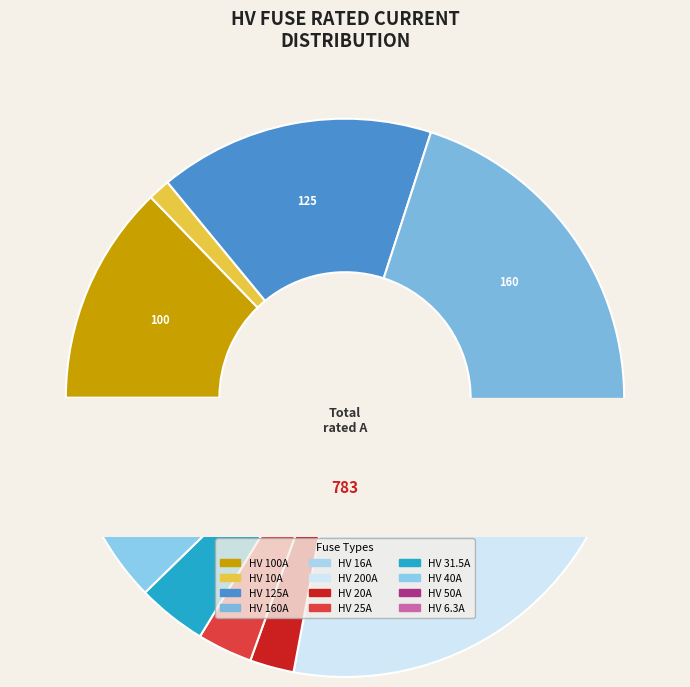

To the nearest percent, what is the difference between the largest and smallest slice percentages?

25%